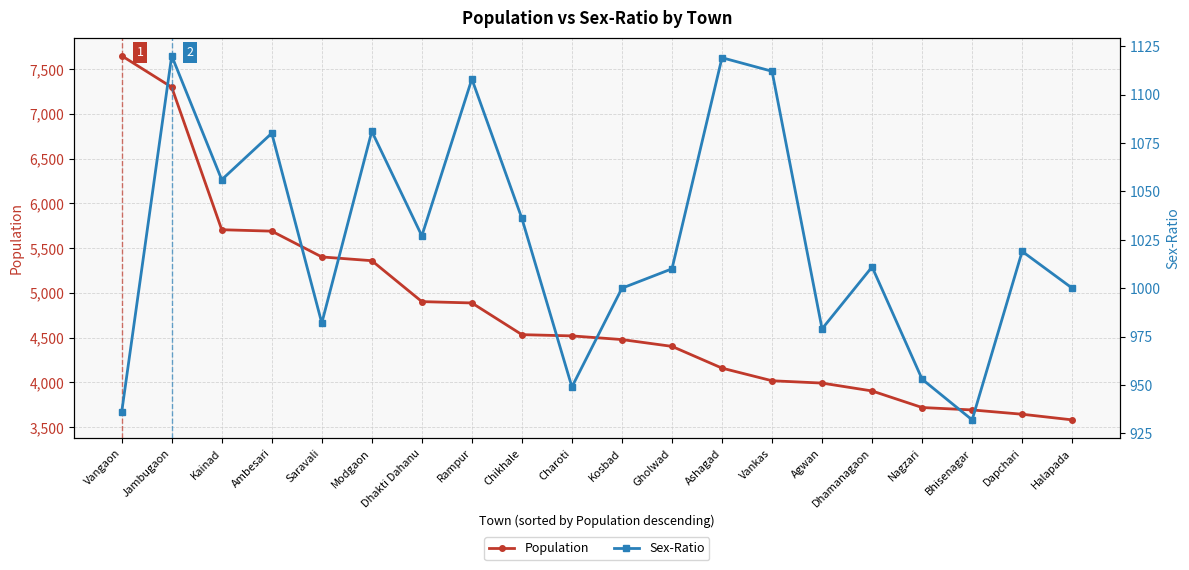

What is the smallest value displayed?

932